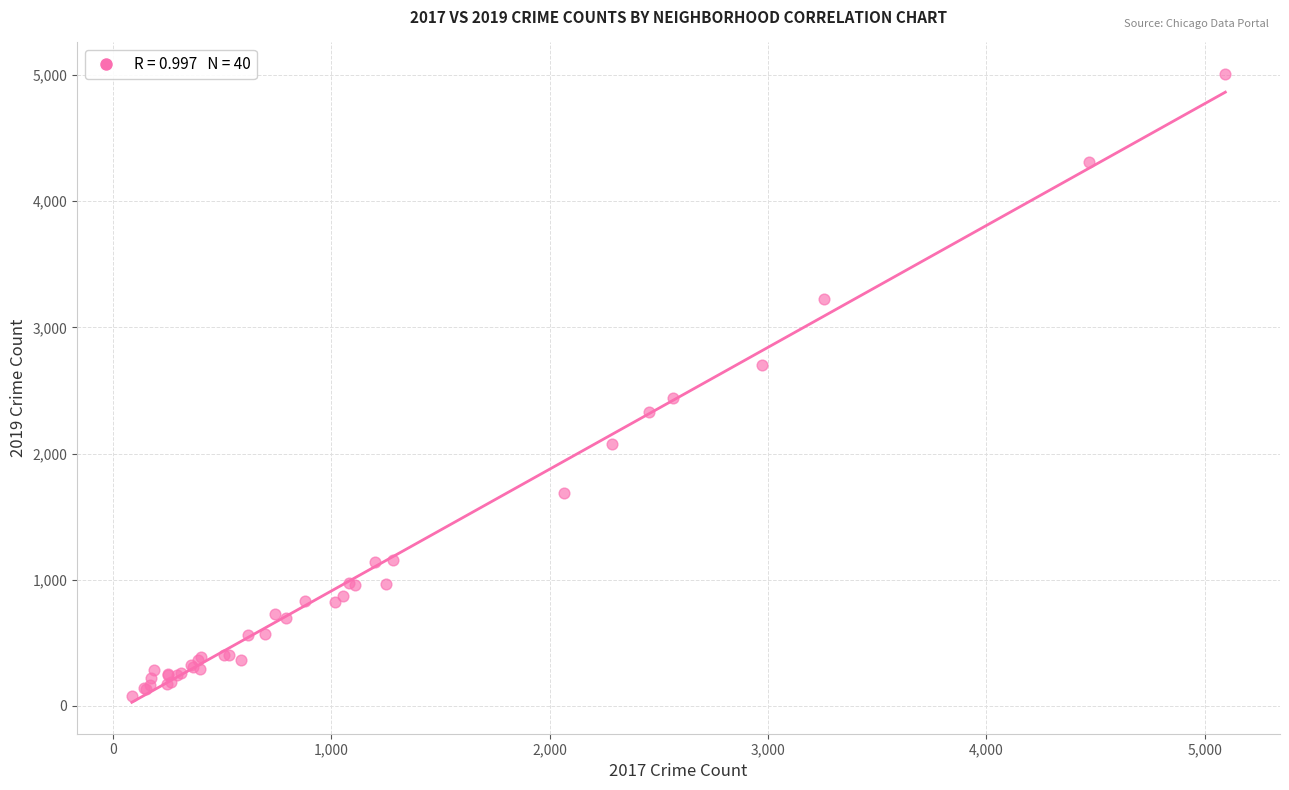

What Y value in the scatter plot is closest to 2542?

2441